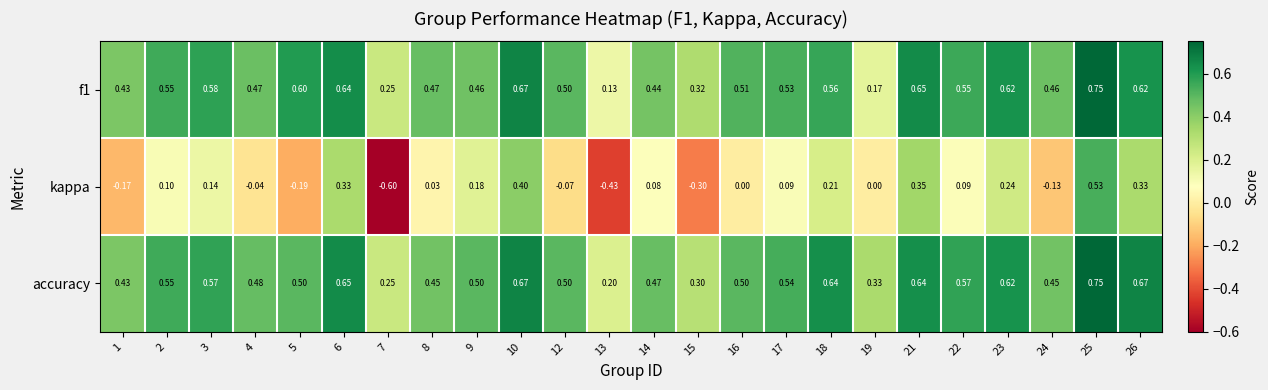

Which series has the largest total across all categories?

accuracy